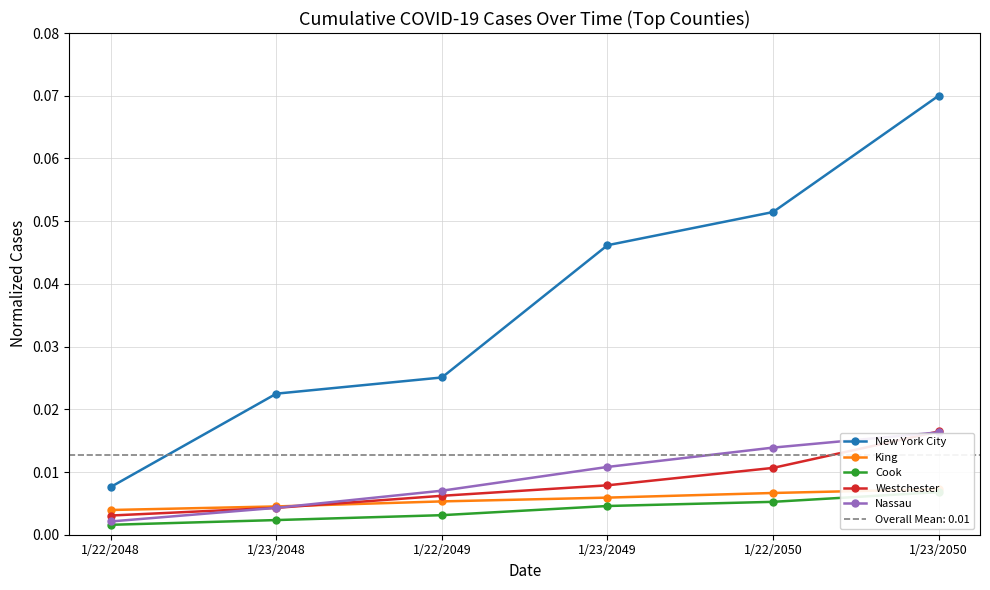

List the series in order of their peak value, highest first.

New York City, Westchester, Nassau, King, Cook